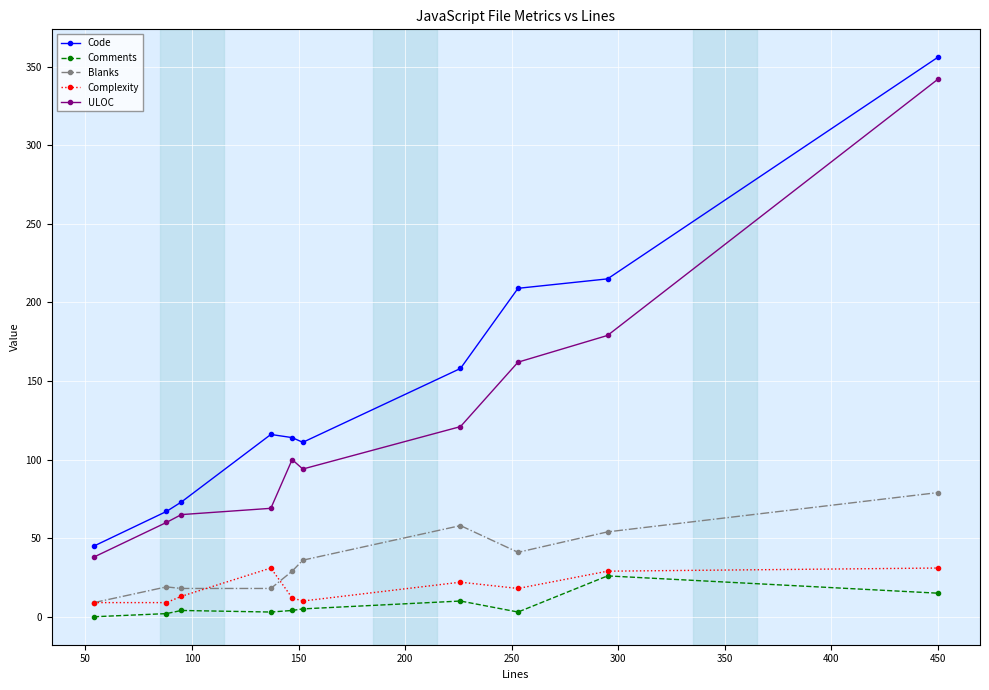

What is the difference between the maximum and second lowest values in the Complexity series?

22